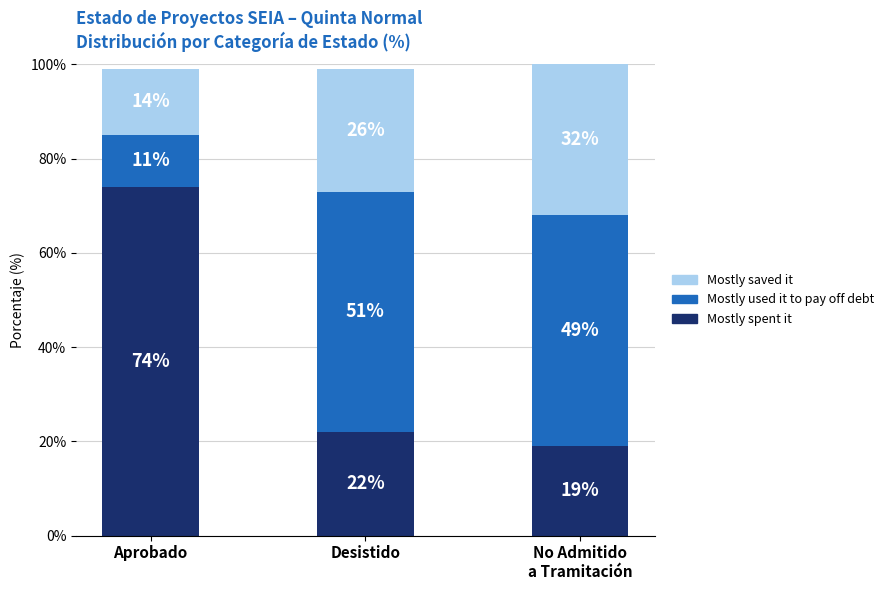

Where does the Mostly spent it series first go above 22?

Aprobado